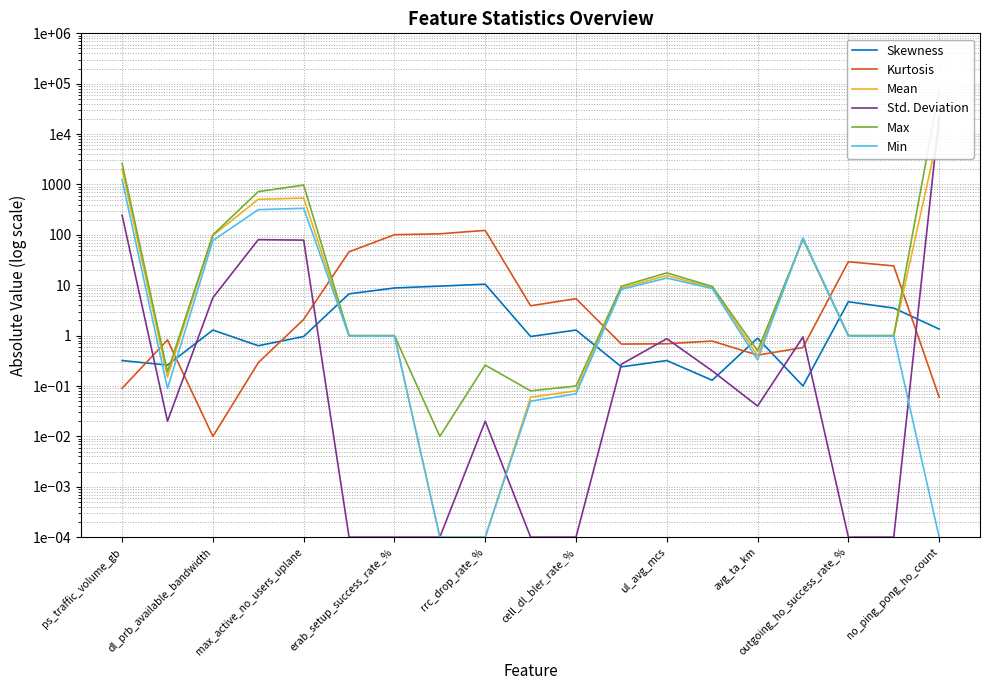

Is it true that Kurtosis equals 53.3 at erab_setup_success_rate_%?

False